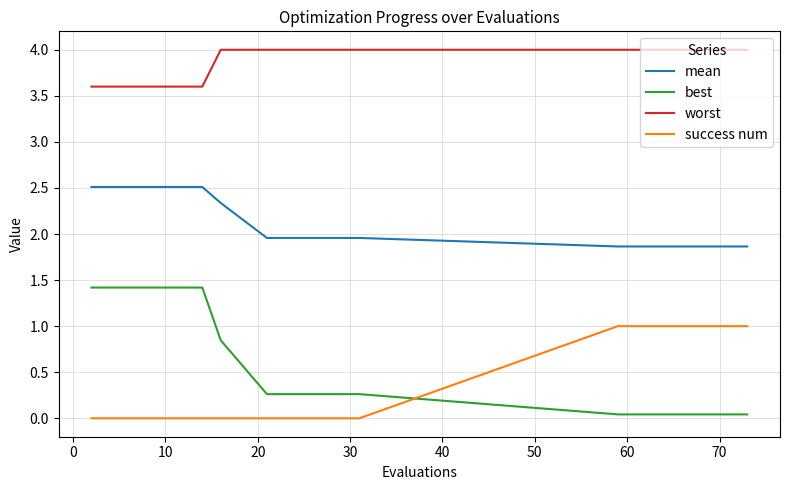

Which series has the widest spread of values?

best